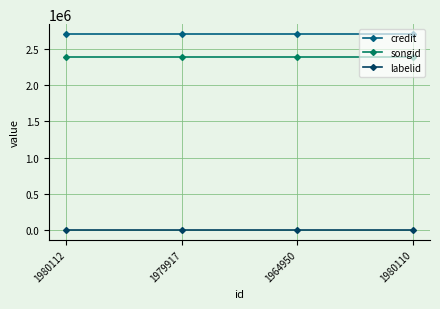

What is the approximate value of credit at 1964950?

2713246